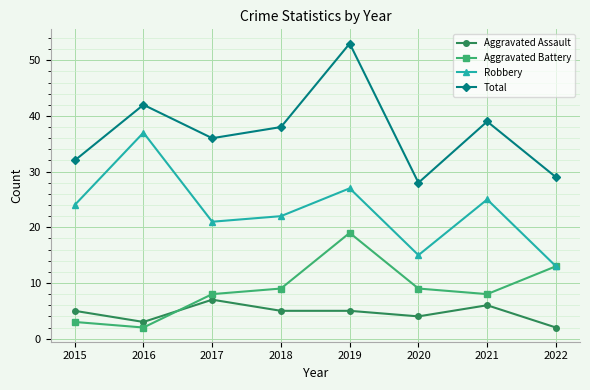

List the series in order of their peak value, lowest first.

Aggravated Assault, Aggravated Battery, Robbery, Total